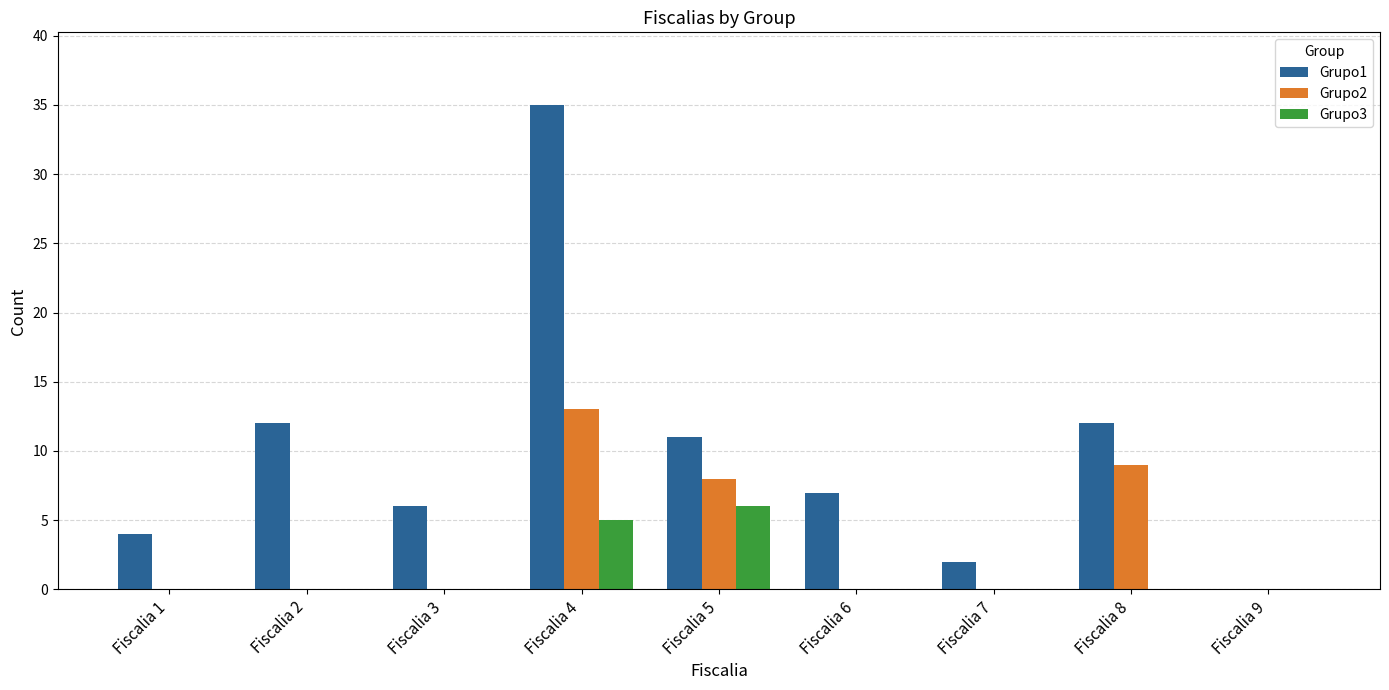

How many groups of bars are there?

9